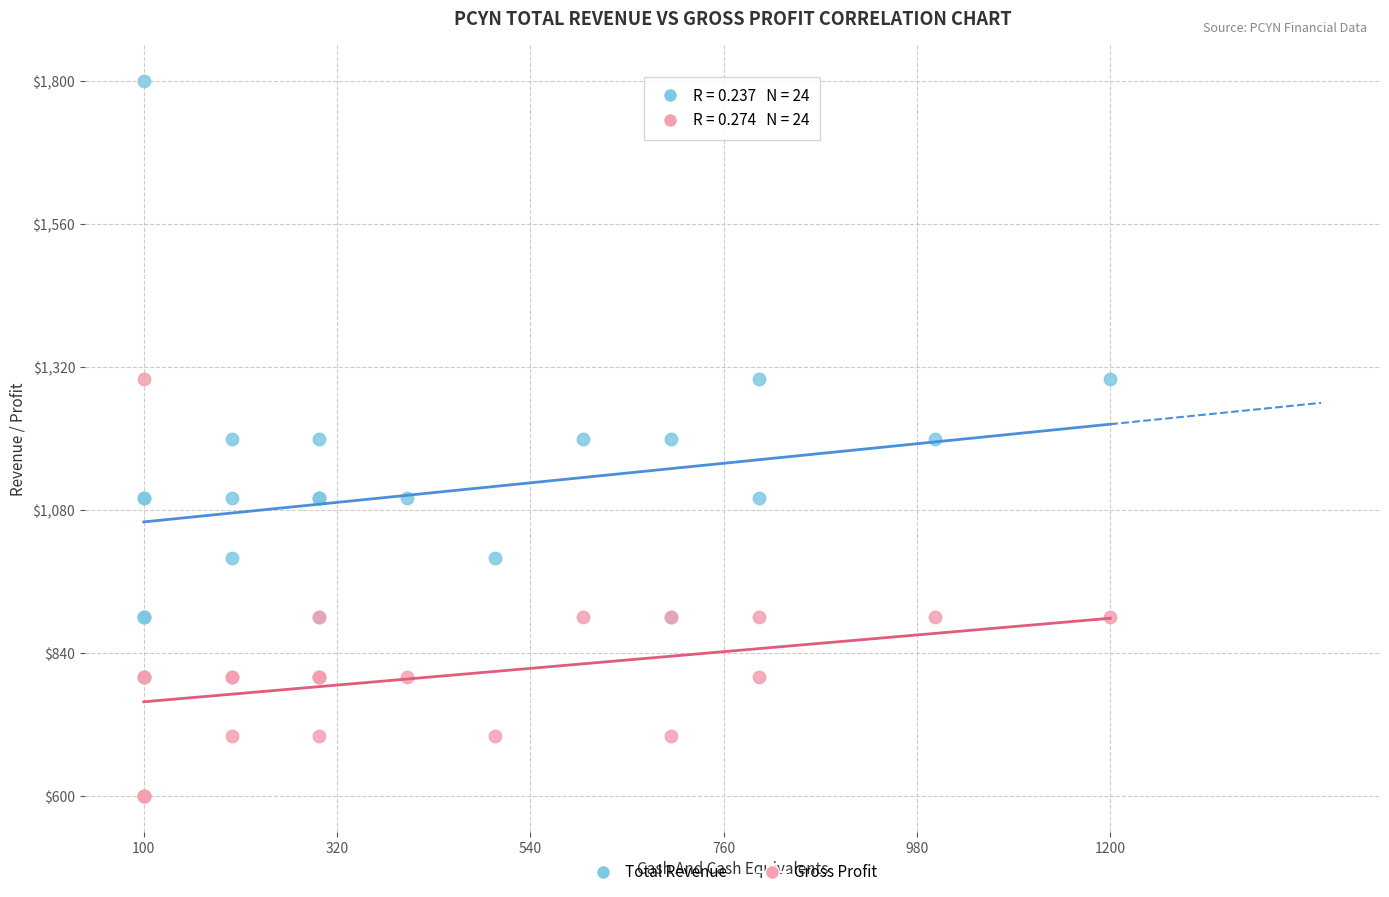

Which series reaches the minimum Y coordinate?

Gross Profit